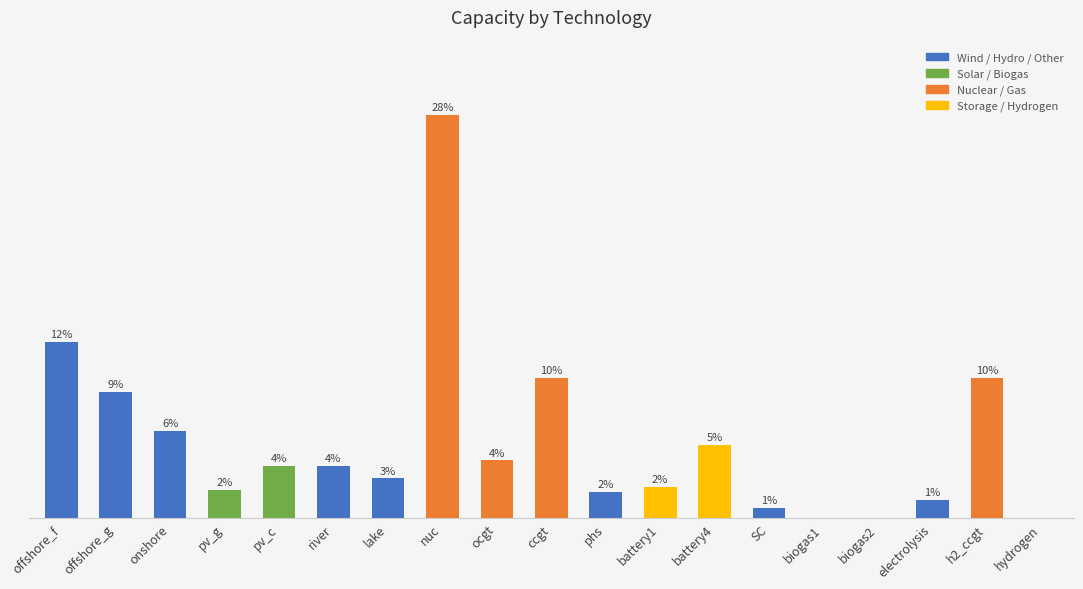

Are the bars horizontal?

No